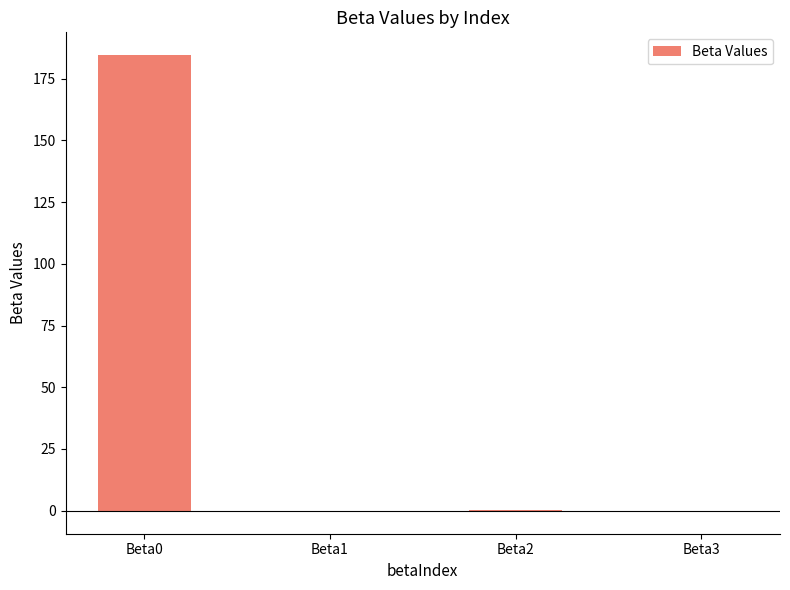

True or false: the data shows 184.6 at Beta0.

True